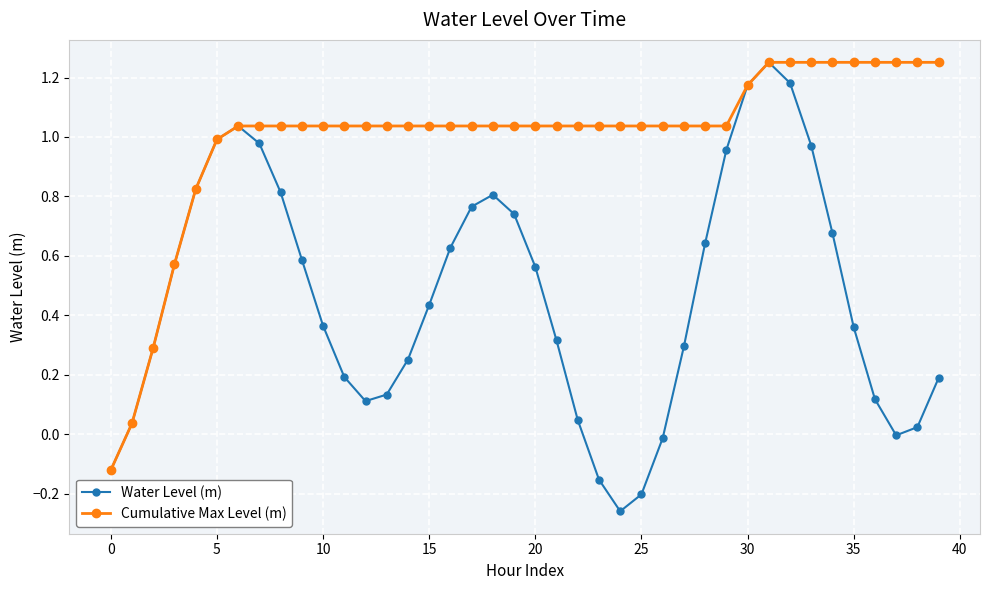

Which series has the largest total across all categories?

Cumulative Max Level (m)